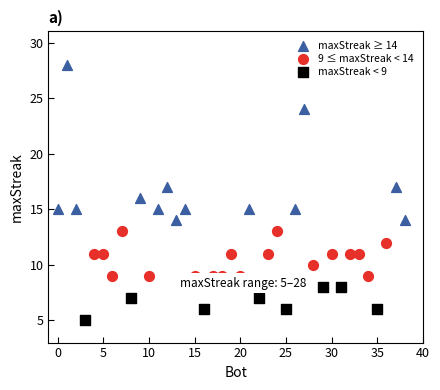

Which series reaches the minimum Y coordinate?

maxStreak < 9